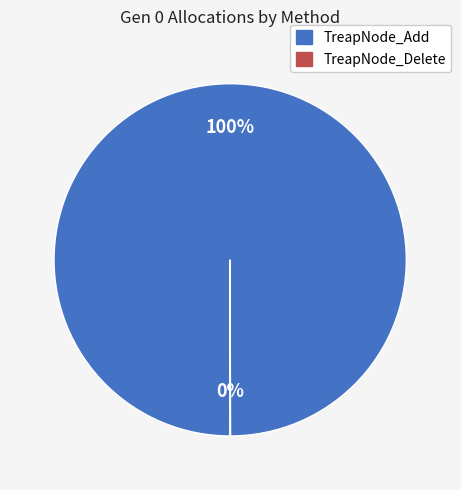

Which slice represents more than half of the pie?

TreapNode_Add